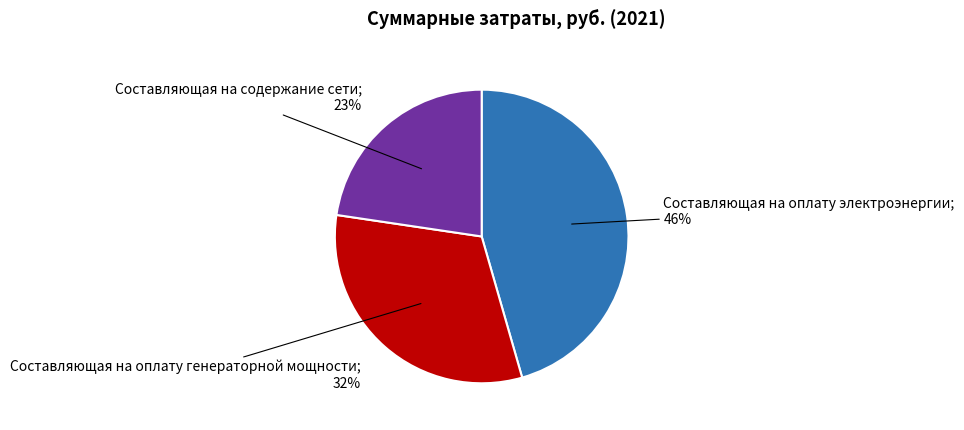

To the nearest percent, what is the difference between the largest and smallest slice percentages?

23%